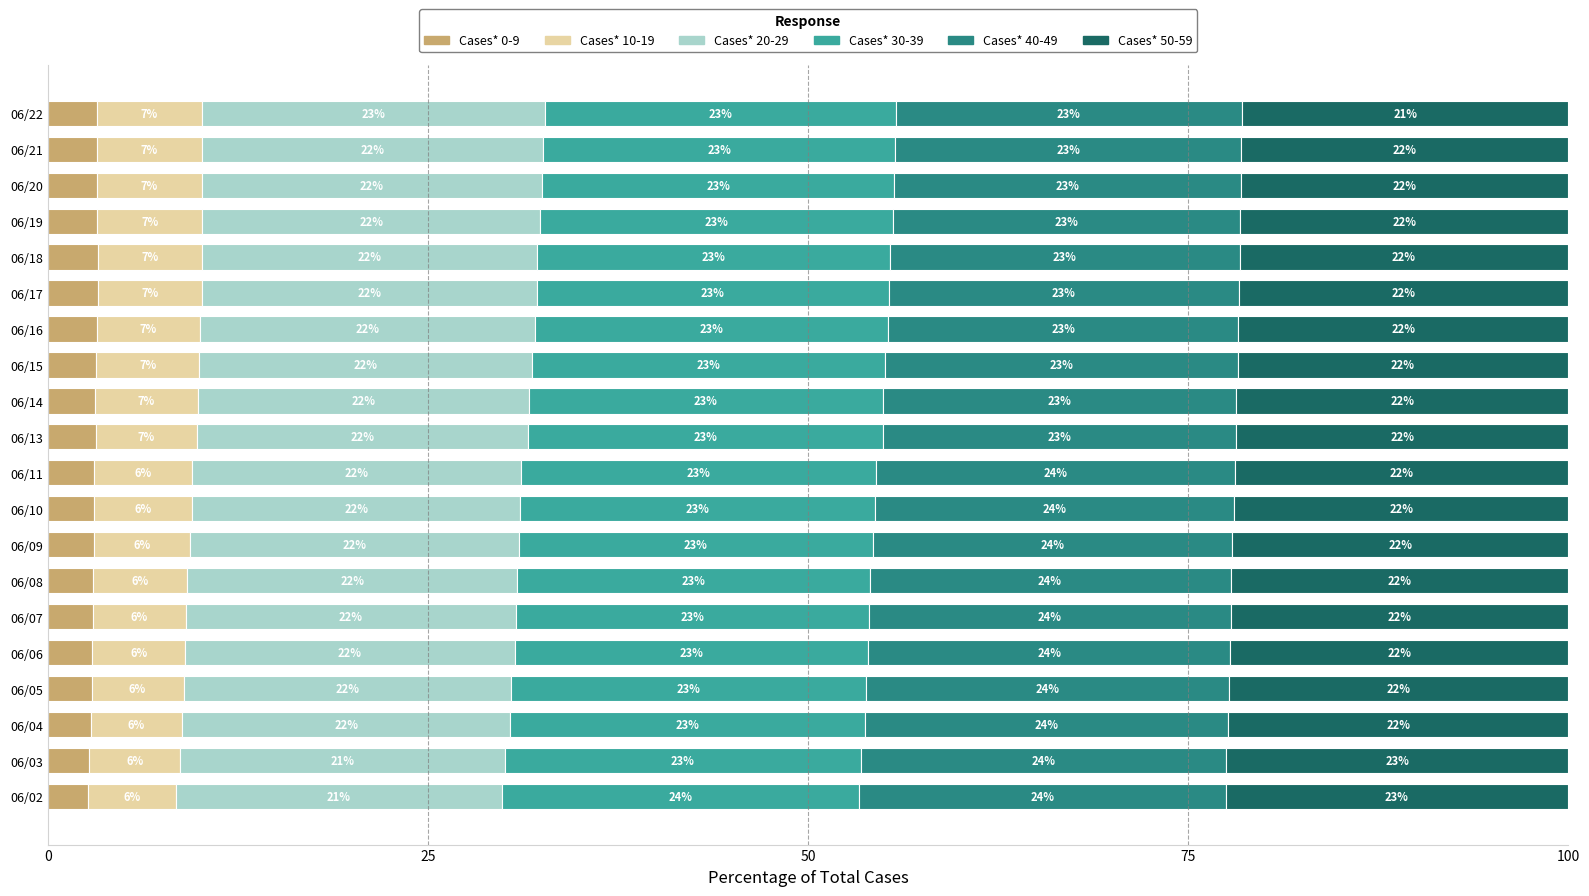

Where is Cases* 0-9 nearest to the value 2?

06/02